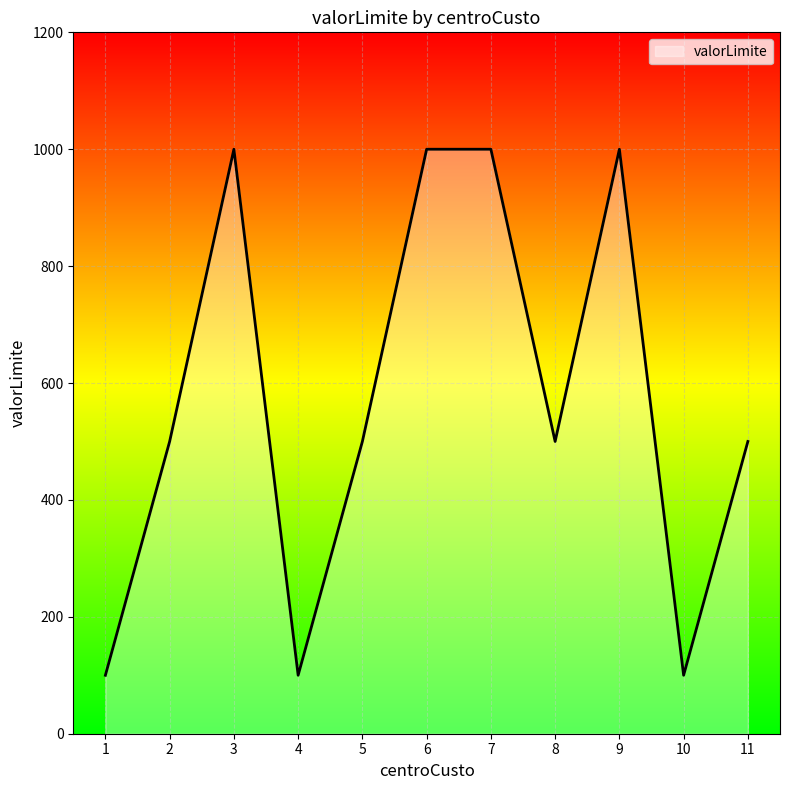

How many interior local valleys (lower than both neighbors) does the data have?

3